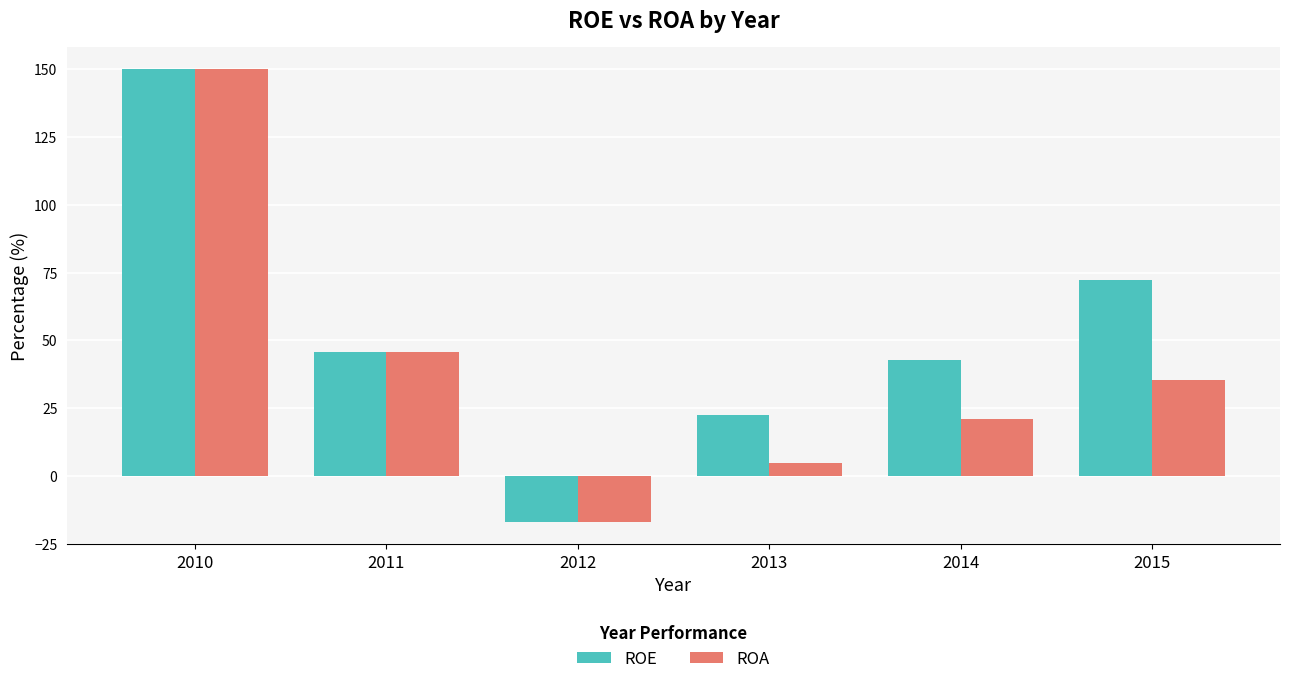

Rank the series by their average value, from lowest to highest.

ROA, ROE